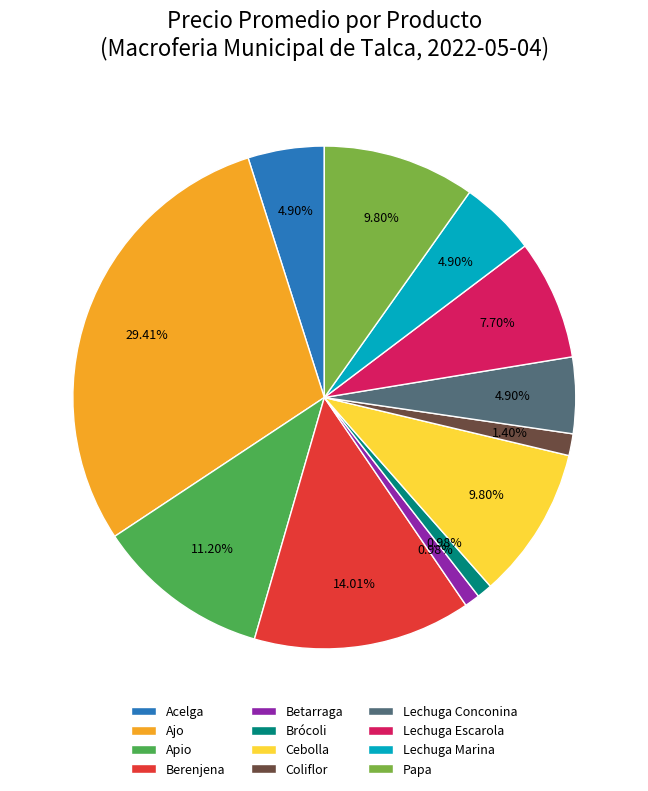

Does Lechuga Marina account for over 50% of the chart?

No